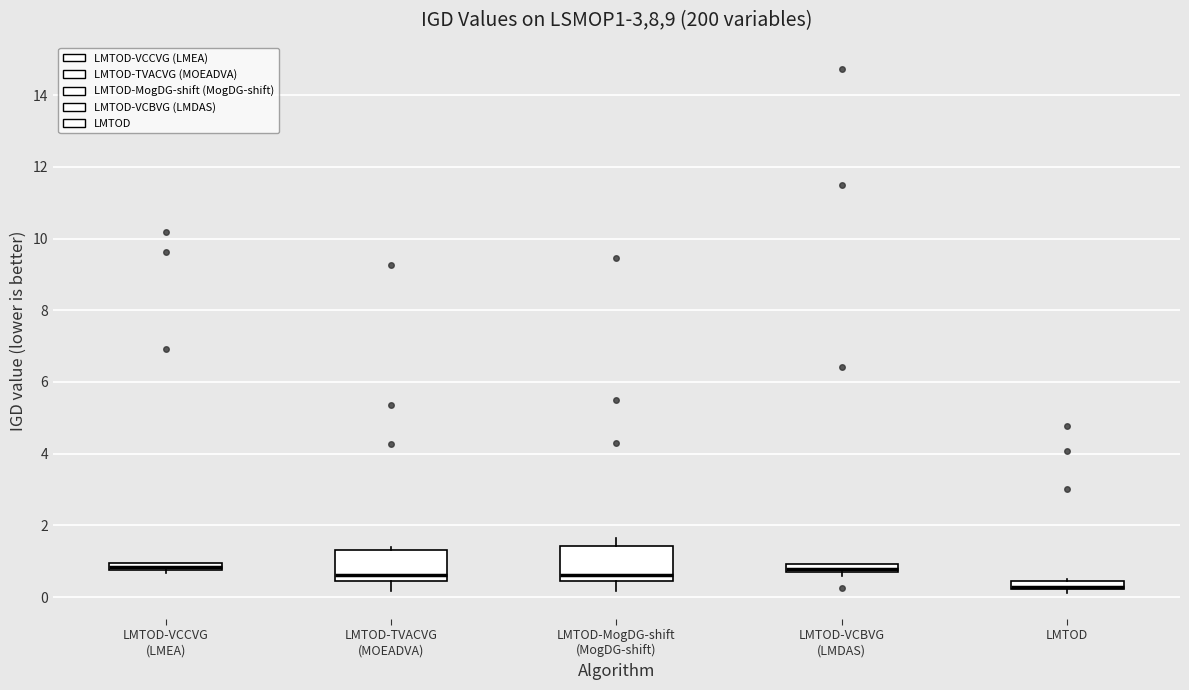

Where is the upper edge of the box for LMTOD-VCCVG (LMEA) on the y-axis? The values are not printed on the chart, so give them approximately, as read against the axis.

1.0